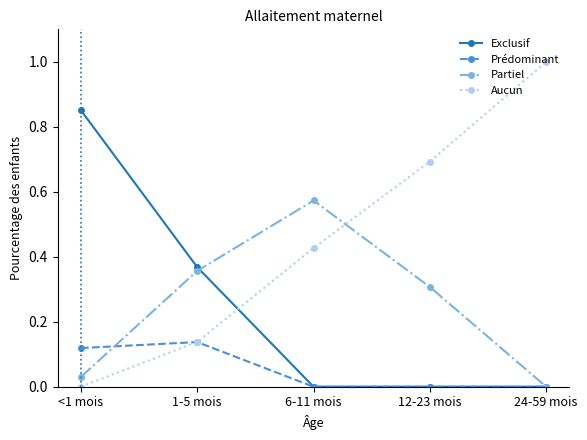

Is the value of Aucun at 12-23 mois greater than the value of Exclusif at 24-59 mois?

Yes